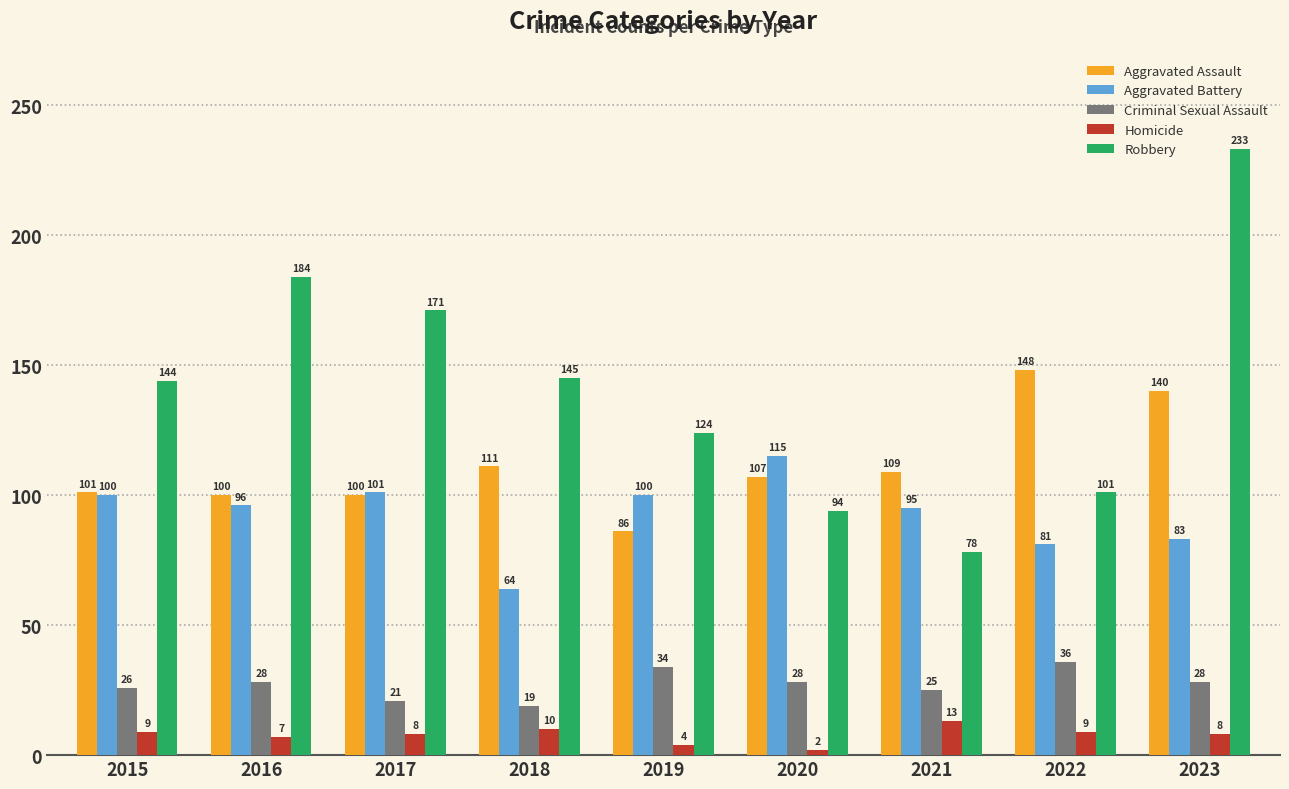

What is the total value across all series at 2021?

320